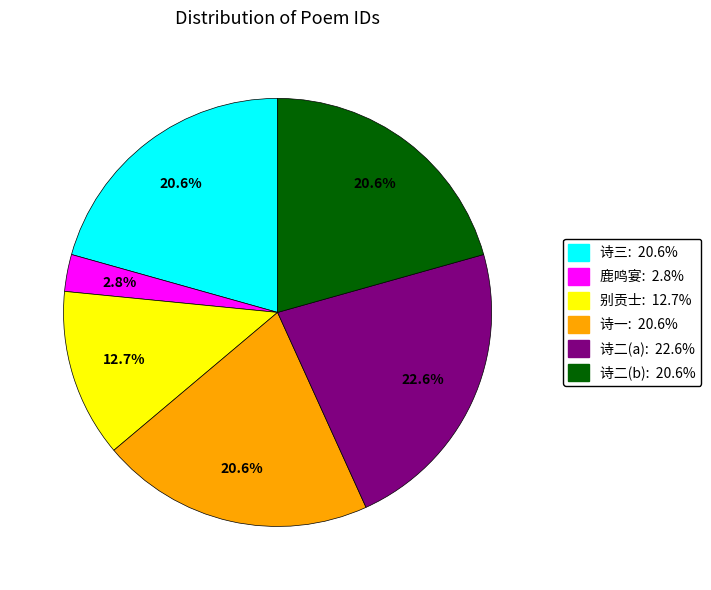

Count the number of slices in the pie.

6